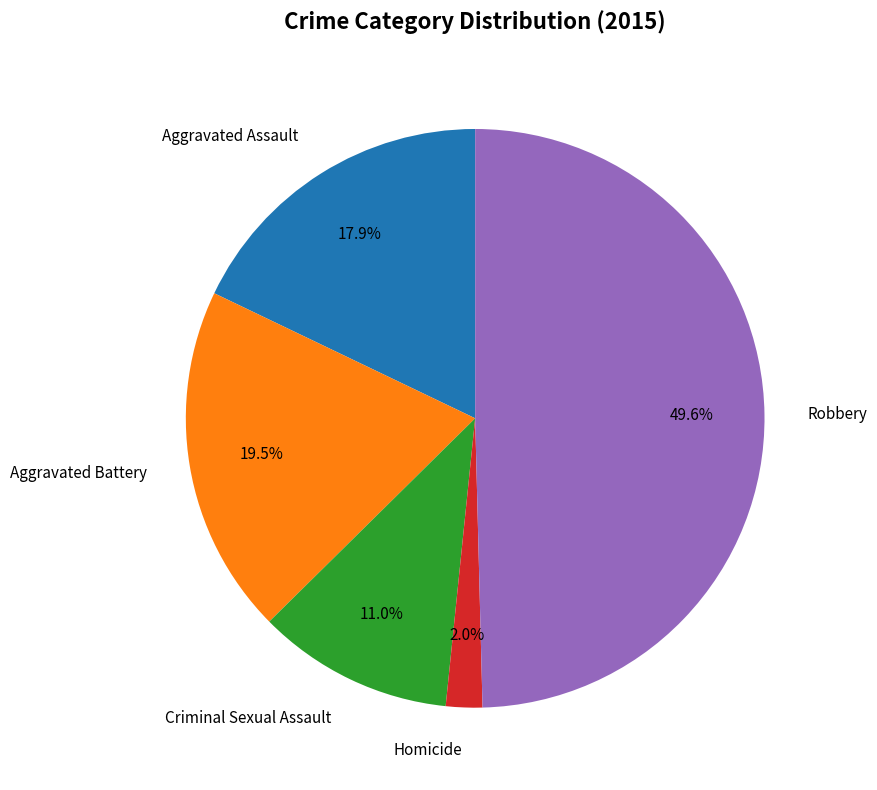

To the nearest percent, what percentage of the pie is Homicide?

2%